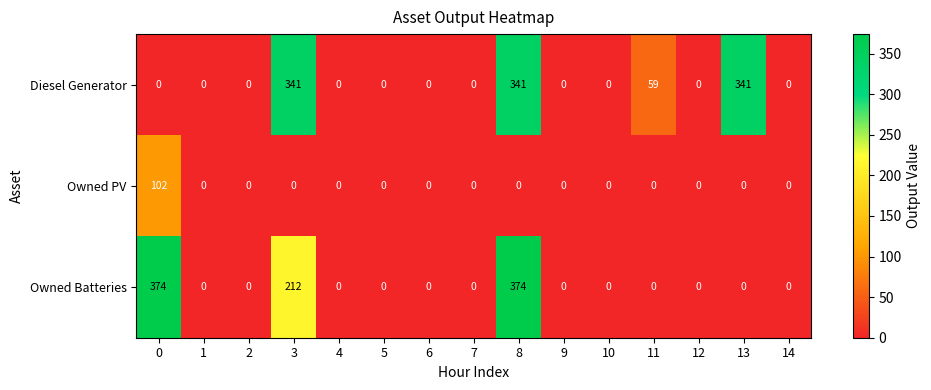

How many series are shown in this chart?

3